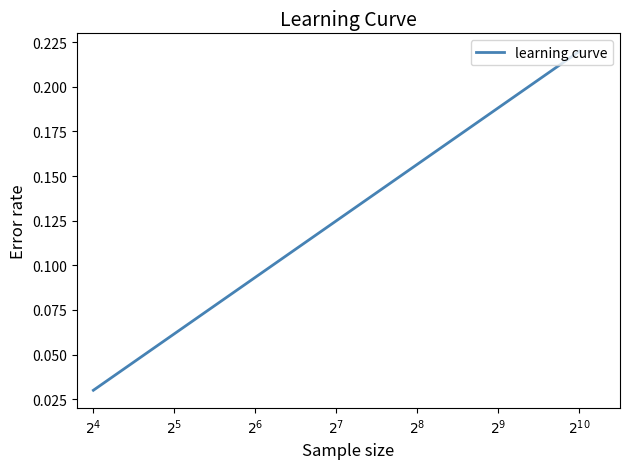

Does the chart have visible grid lines?

No